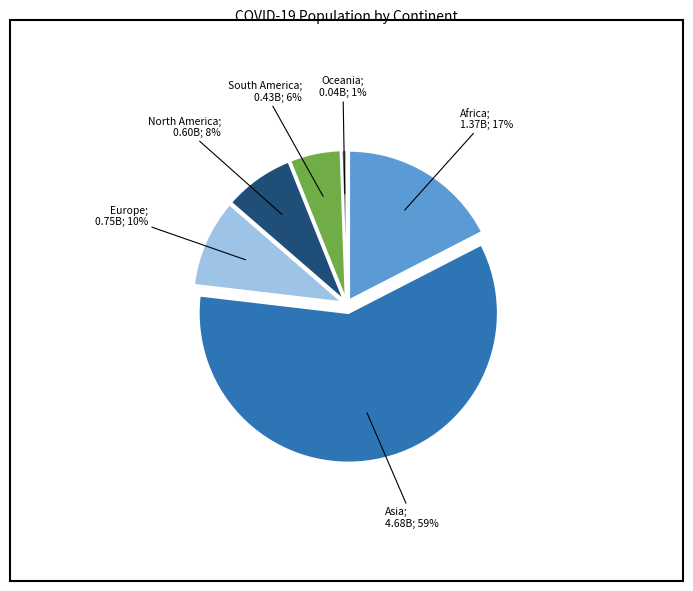

To the nearest percent, what is the average slice percentage?

17%